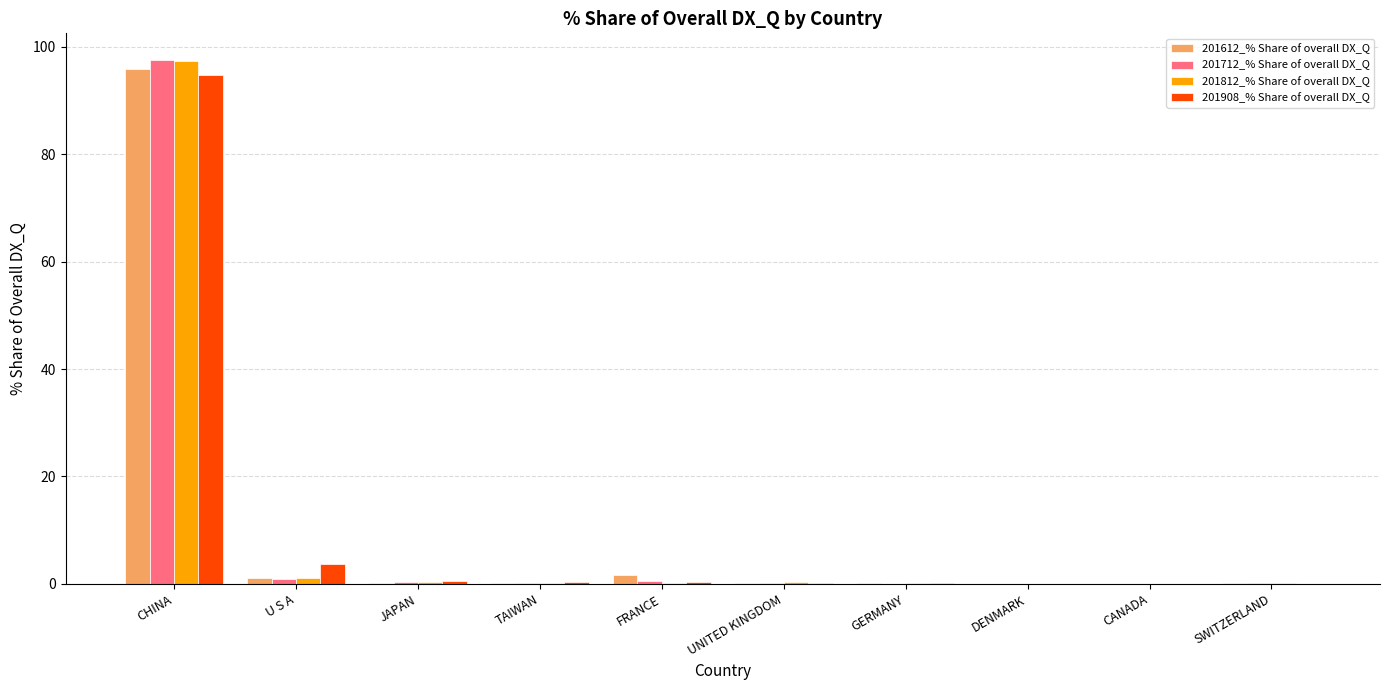

Which category has the highest value across all series?

CHINA